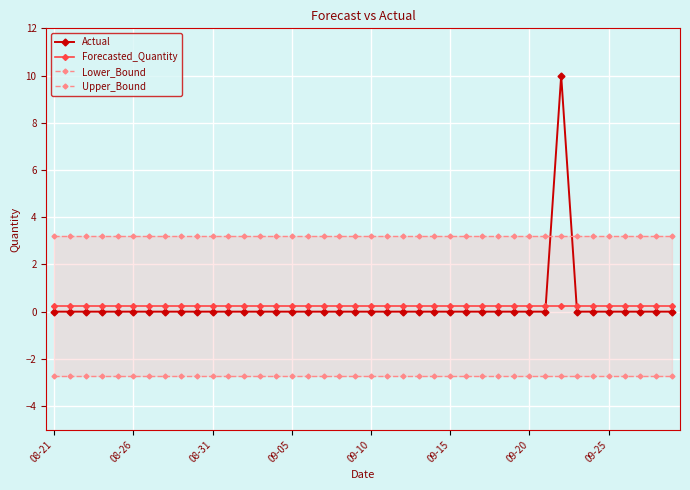

What position from the left is 17?

18